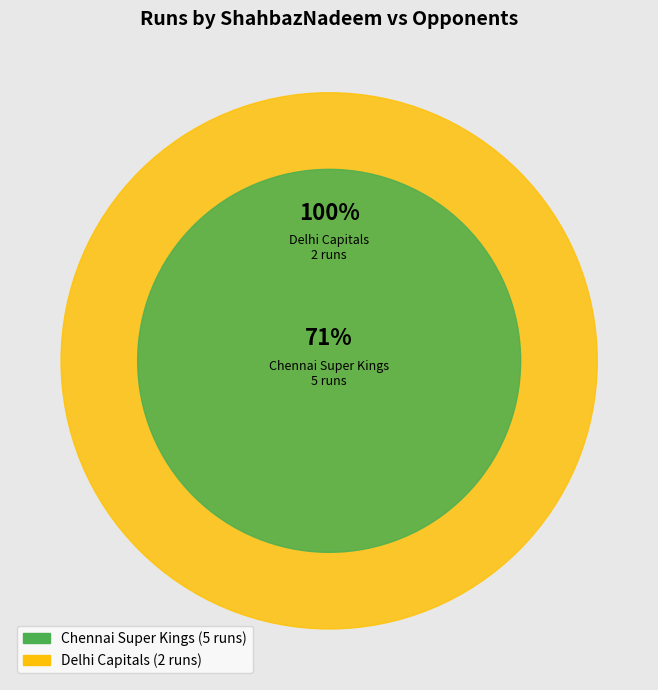

What percentage is the Chennai Super Kings slice, to the nearest percent?

71%